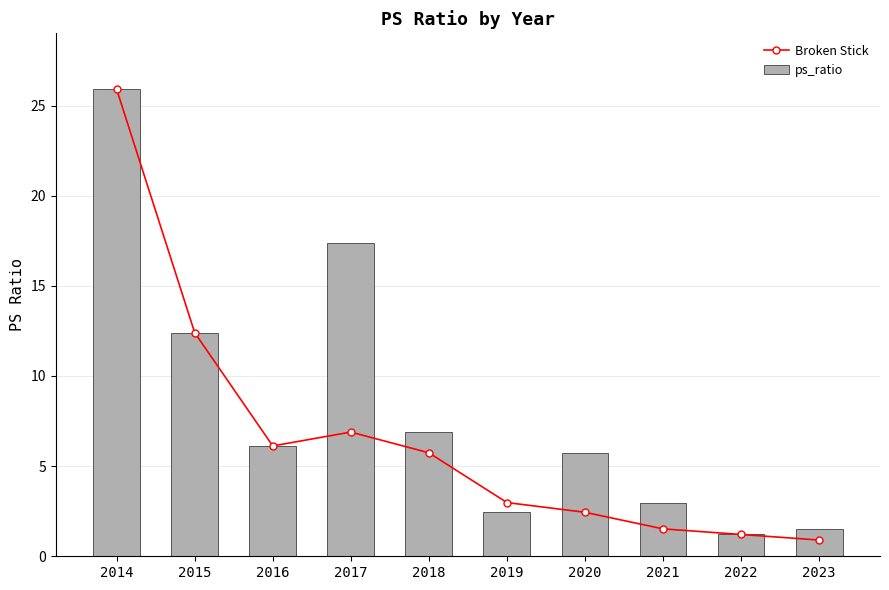

Between 2020 and 2023, which is larger?

2020